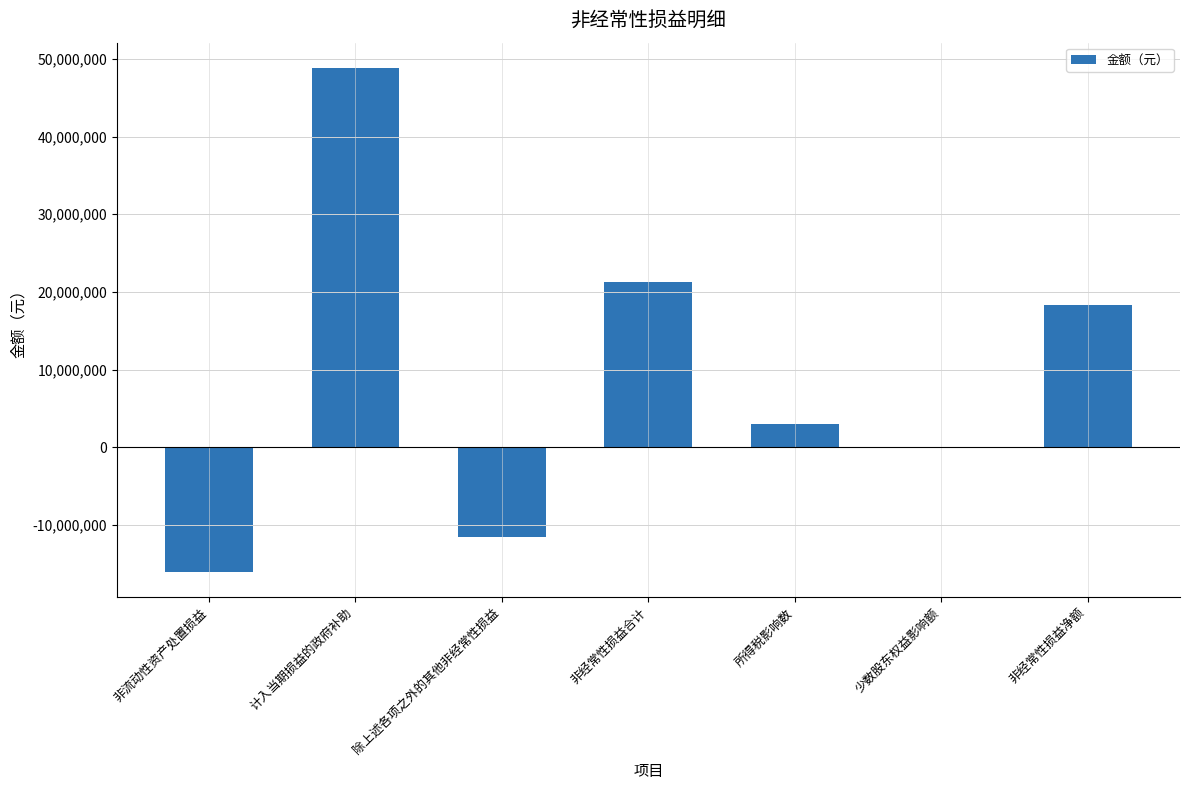

What is the change in value from 计入当期损益的政府补助 to 除上述各项之外的其他非经常性损益?

-60344827.5